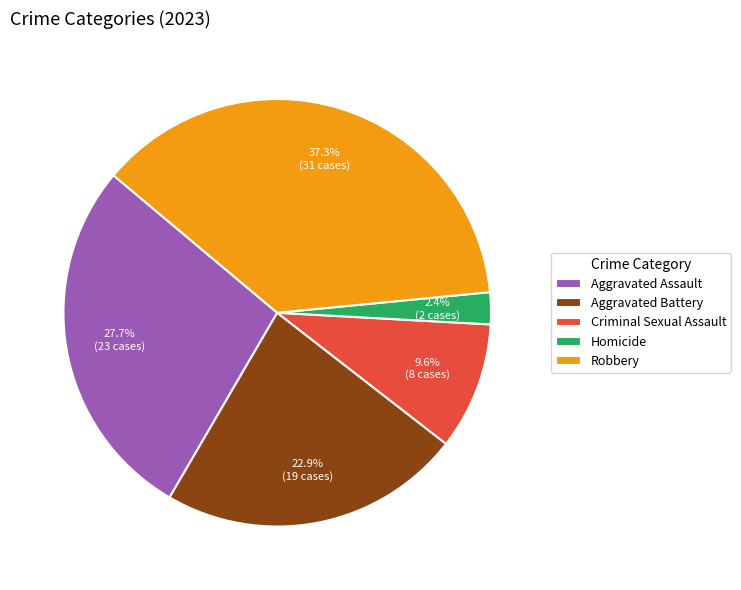

Does Homicide represent more than half of the total?

No